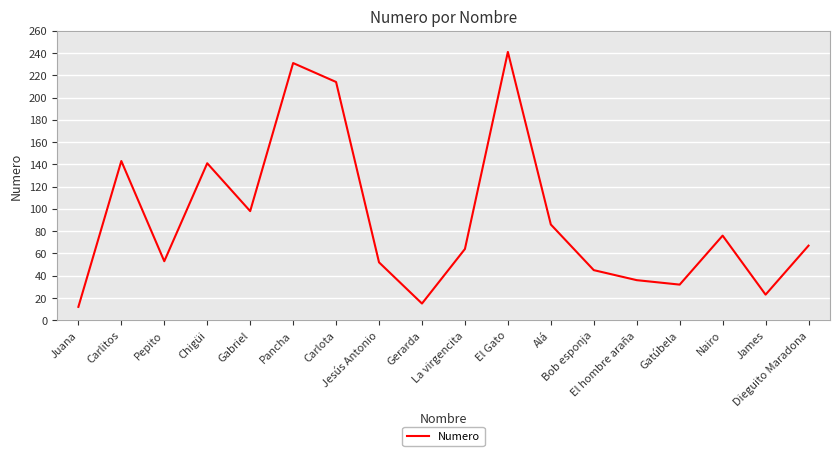

What is the greatest value displayed?

241